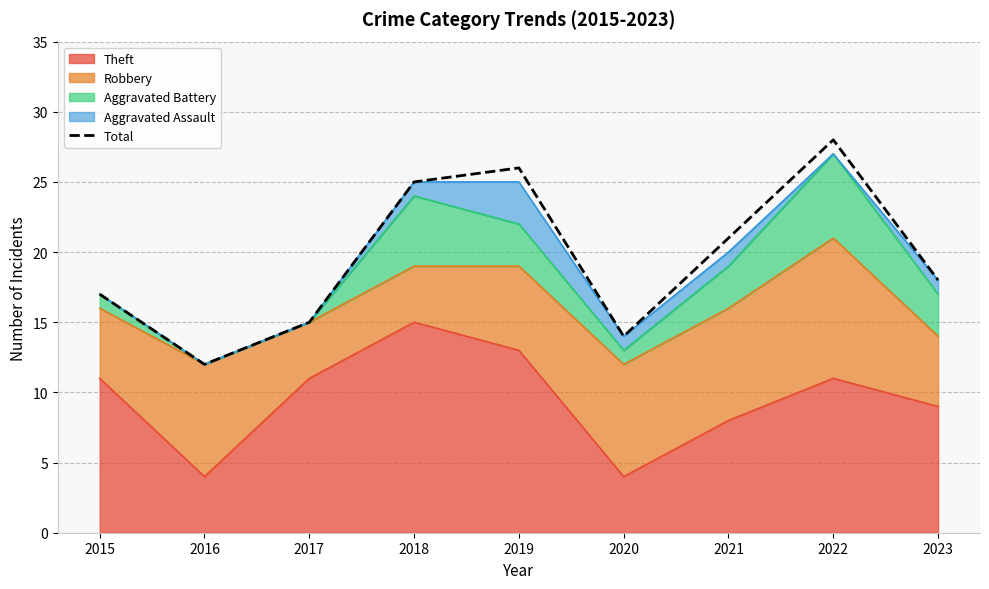

What is the value of the 8th point from the left?

28